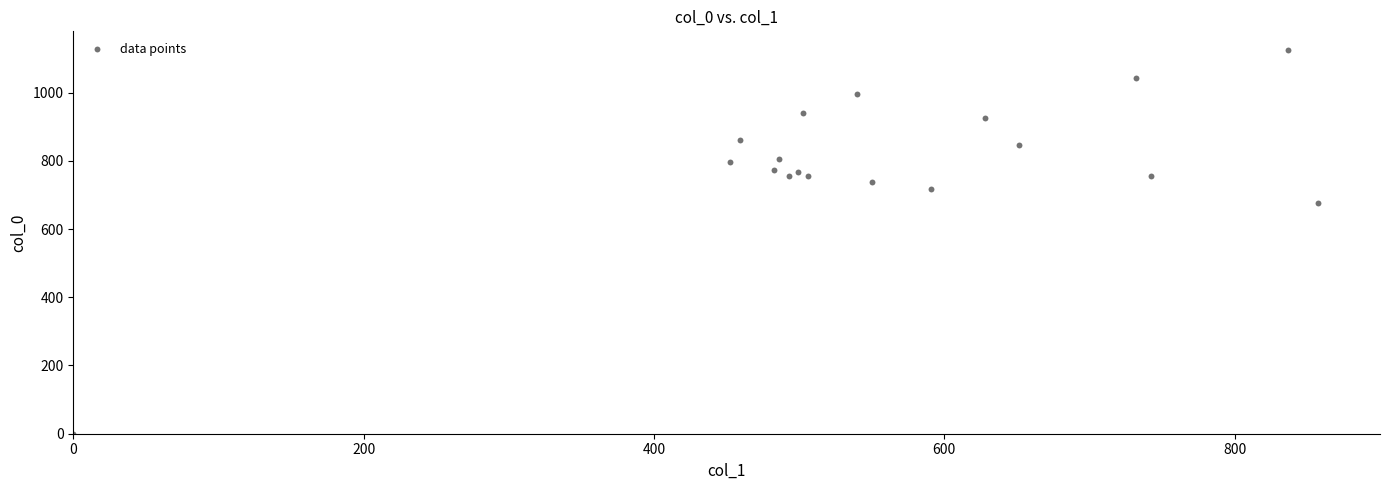

What Y value in the scatter plot is closest to 561?

676.7